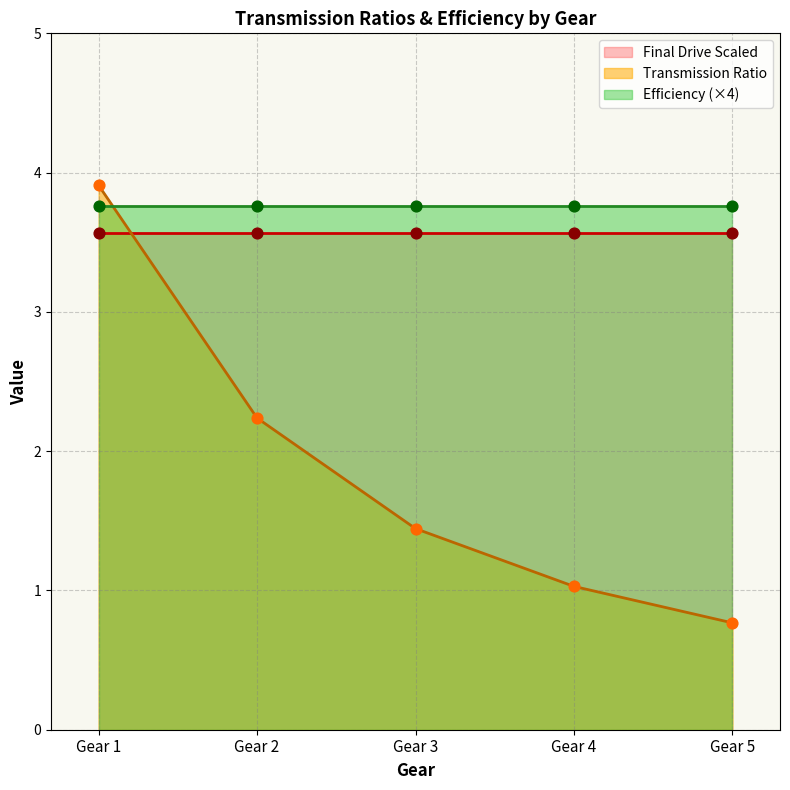

Which series reaches the minimum Y coordinate?

Transmission Ratio